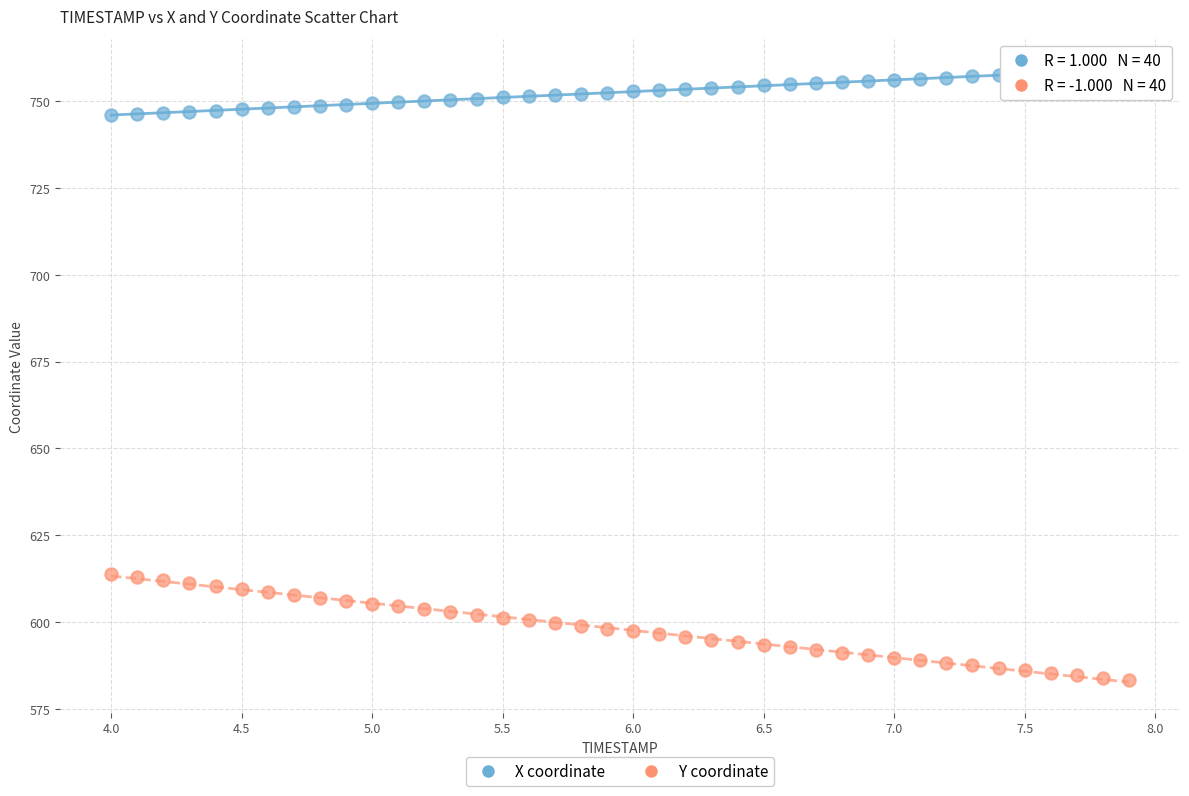

Which series reaches the maximum Y coordinate?

X coordinate